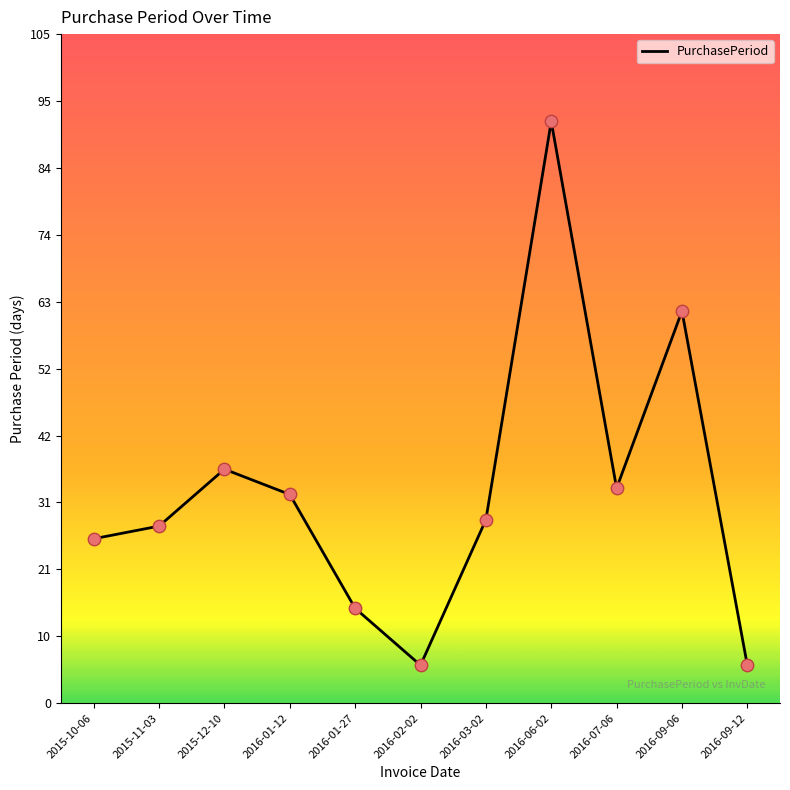

Approximately how many times larger is the value at 2016-02-02 compared to 2016-06-02?

0.1